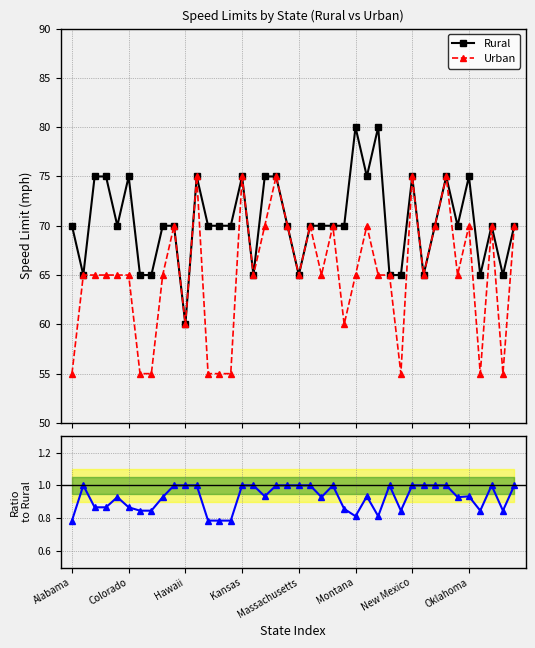

How many lines are shown in the chart?

3